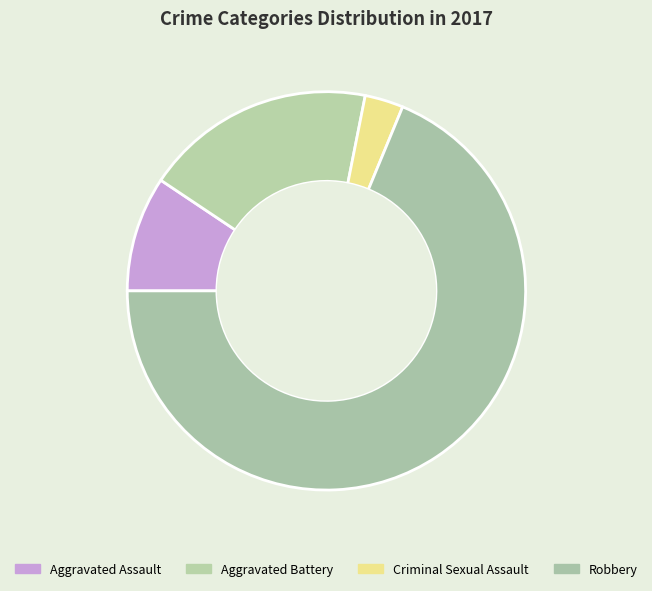

The Aggravated Battery slice represents 19% of the pie. True or false?

True